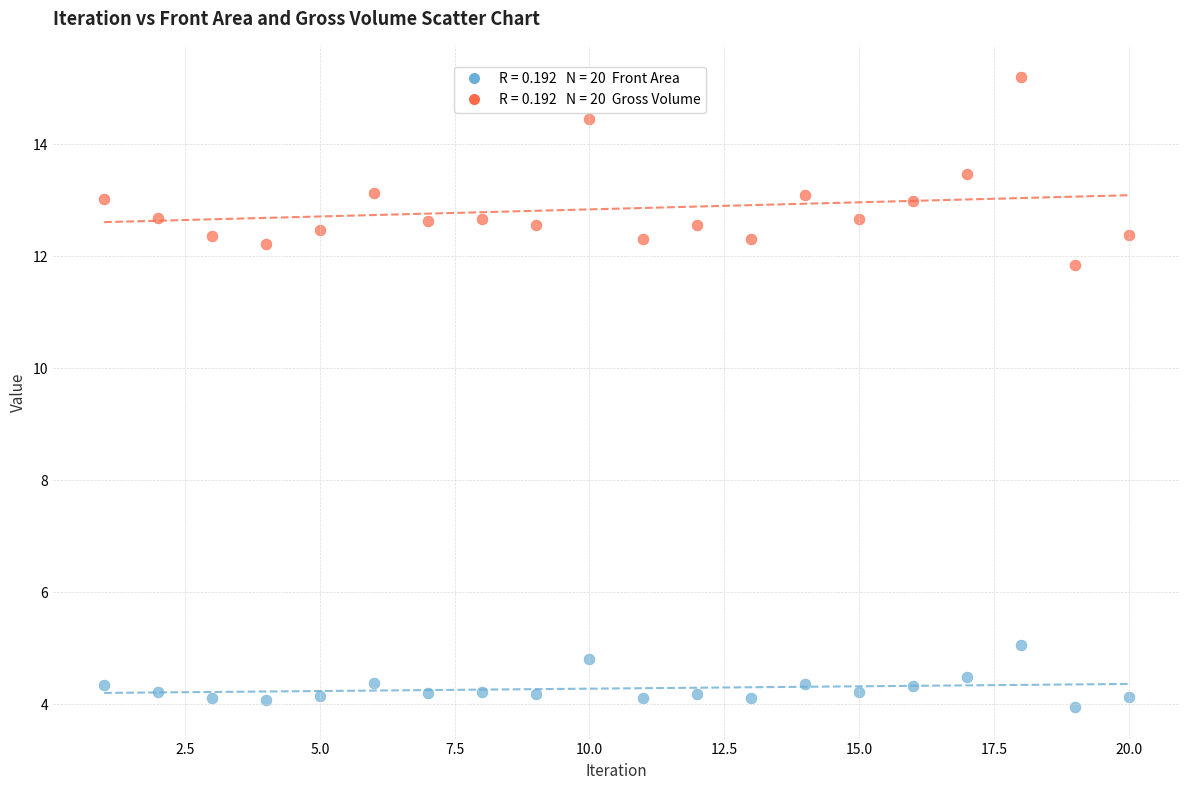

Across all series, what Y value is closest to 9?

11.9